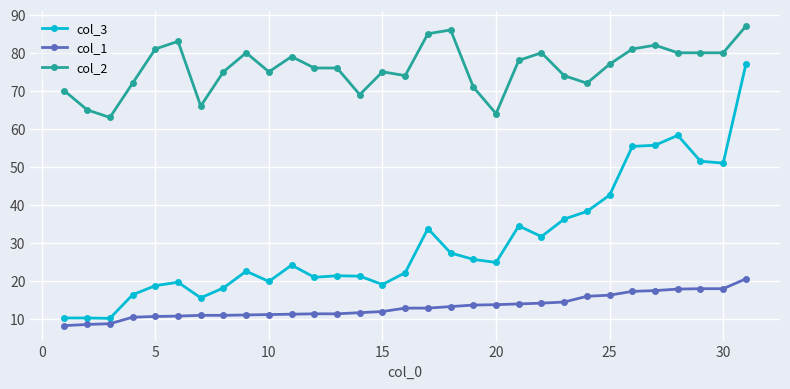

Which series has the largest range (max minus min)?

col_3